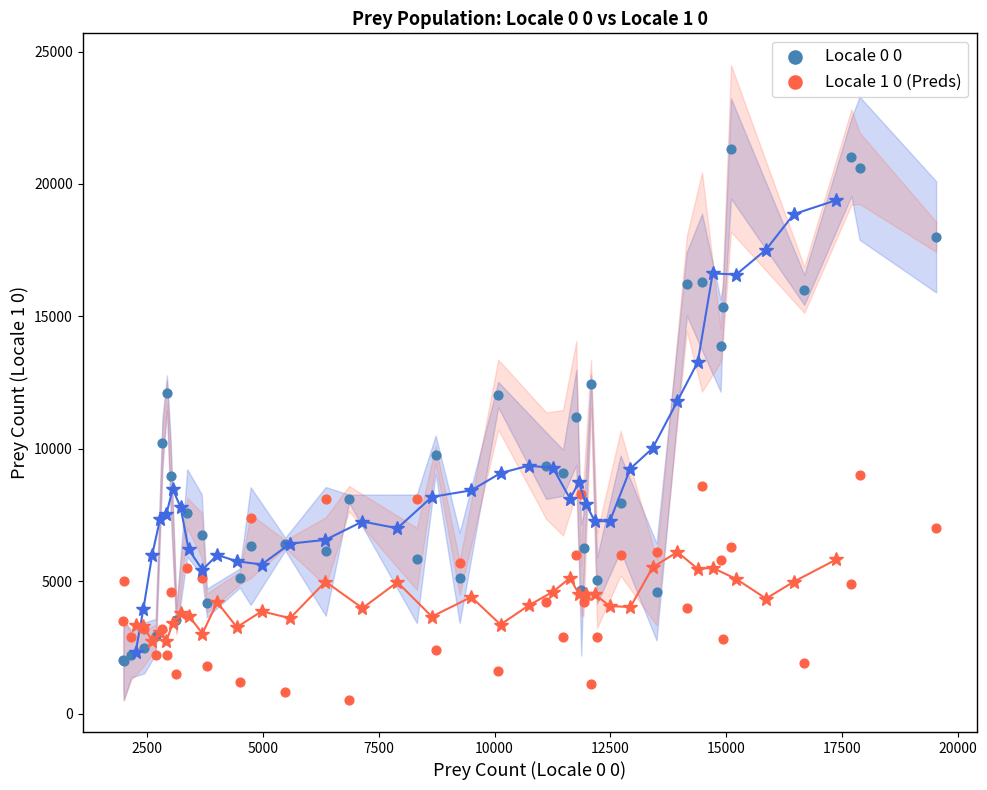

Across all series, what Y value is closest to 10918?

11187